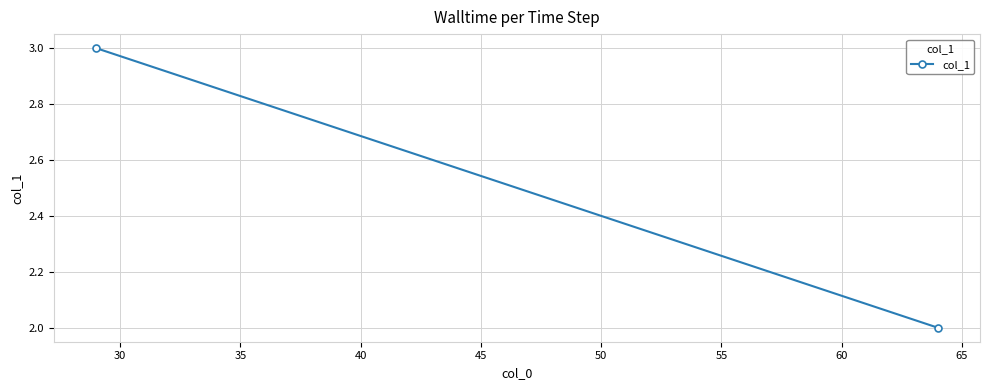

What is the sum of all values?

5